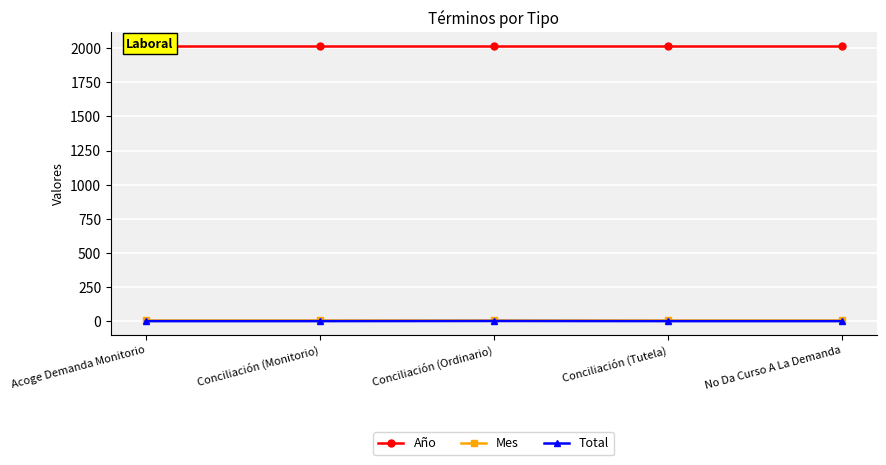

Is it true that Mes equals 12 at Conciliación (Monitorio)?

True